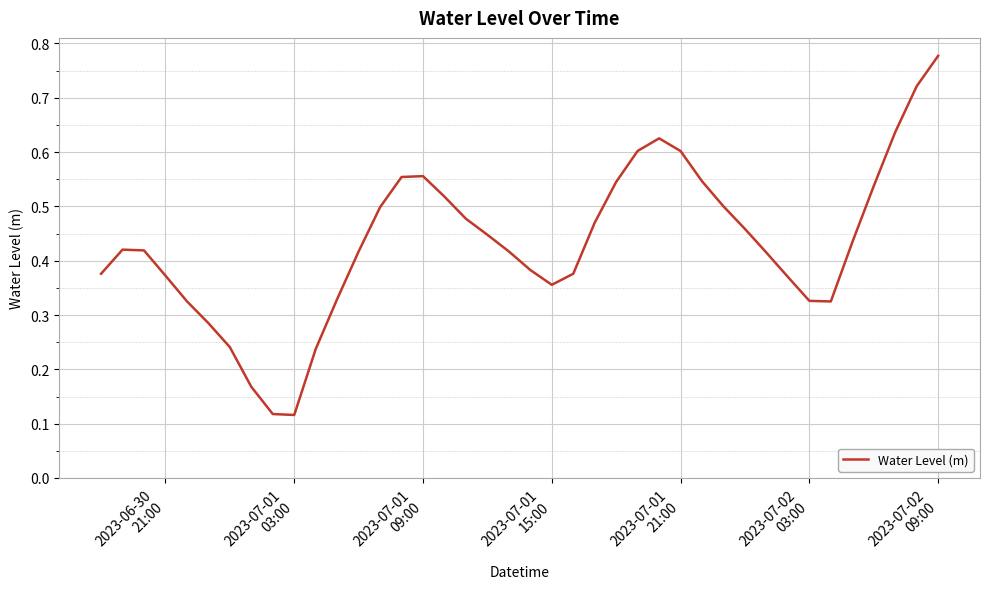

Where is the data nearest to the value 0?

2023-07-01 03:00